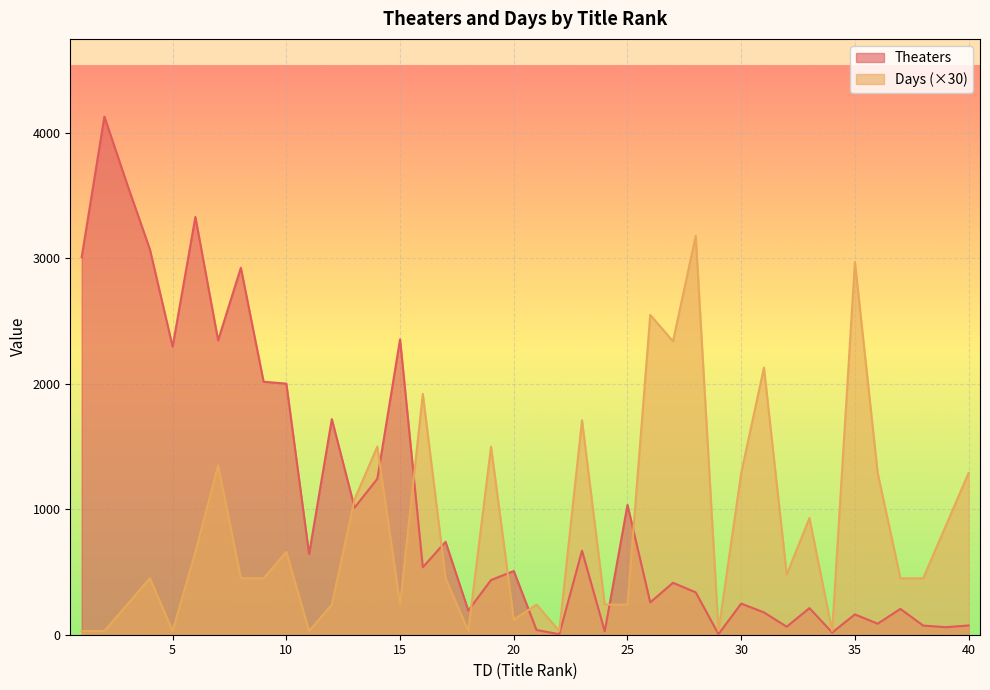

Reading left to right, what are all the values shown in this chart?

Theaters: 3010	4131	3592	3073	2297	3331	2347	2926	2017	2002	643	1719	1014	1243	2355	538	741	193	436	508	38	4	670	27	1035	258	414	338	5	248	178	64	212	18	162	88	206	73	60	74
Days: 30	30	240	450	30	660	1350	450	450	660	30	240	1080	1500	240	1920	450	30	1500	120	240	30	1710	240	240	2550	2340	3180	30	1290	2130	480	930	30	2970	1290	450	450	870	1290